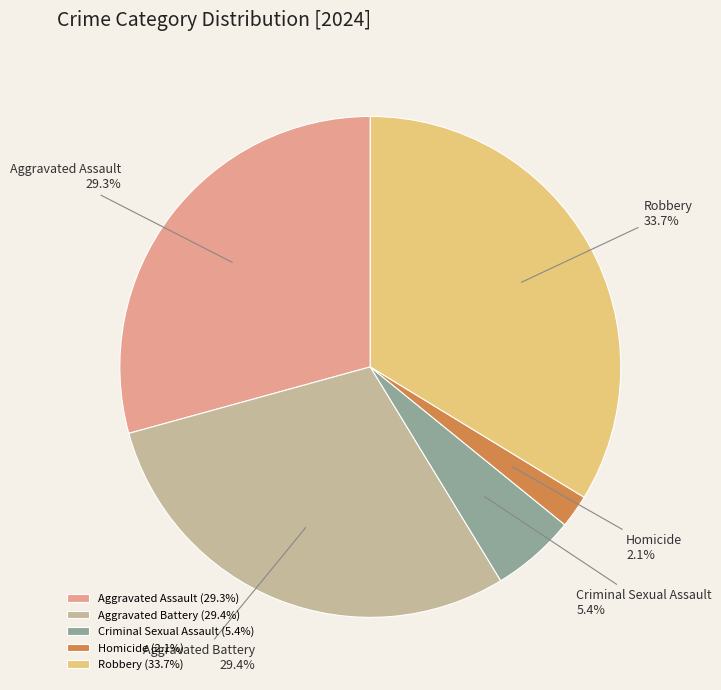

Count the number of slices in the pie.

5